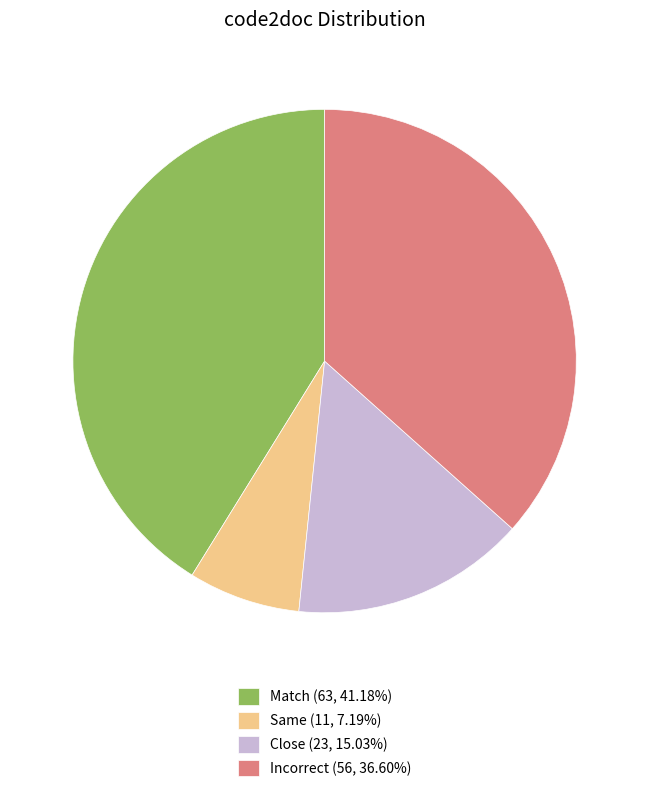

Combined, do Close (23, 15.03%) and Incorrect (56, 36.60%) account for over 50%?

Yes